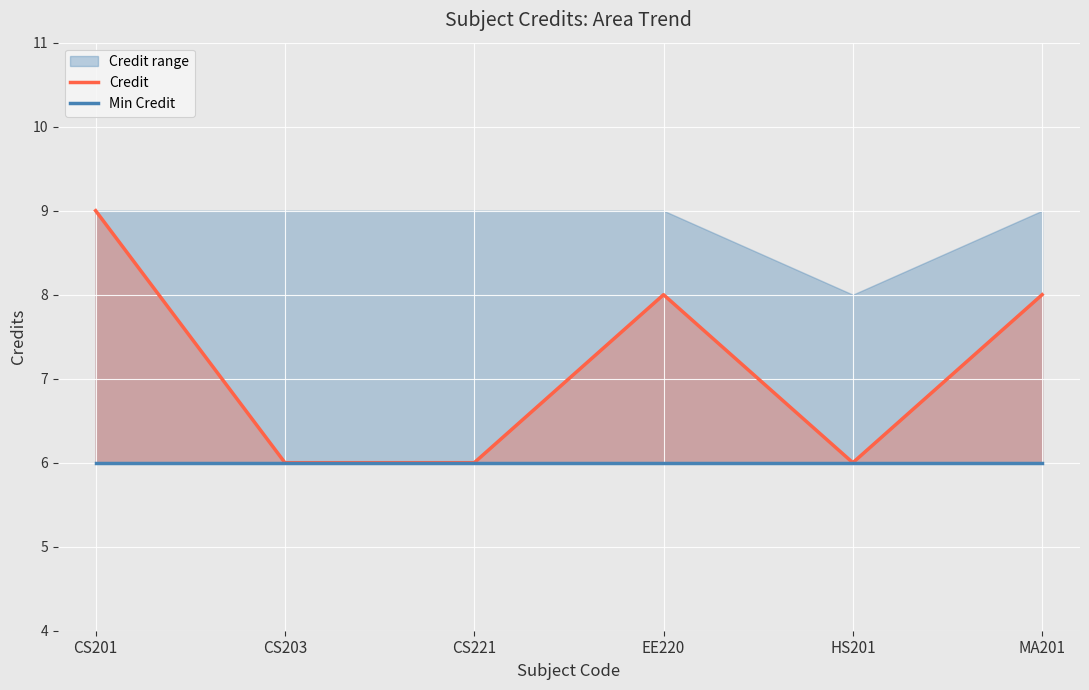

In Credit, how many points are lower than both neighbors (excluding endpoints)?

1